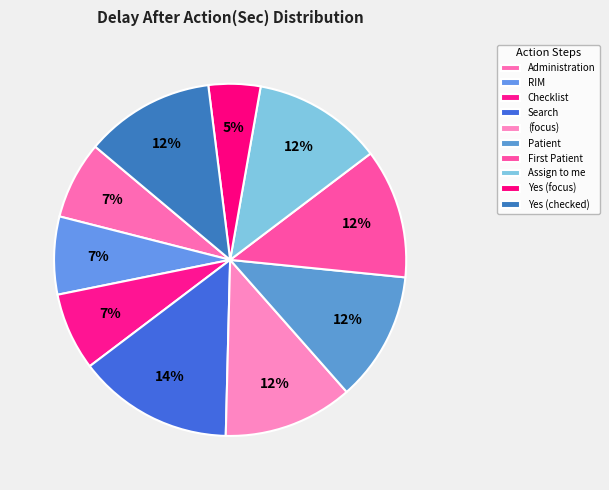

Does Assign to me represent more than half of the total?

No